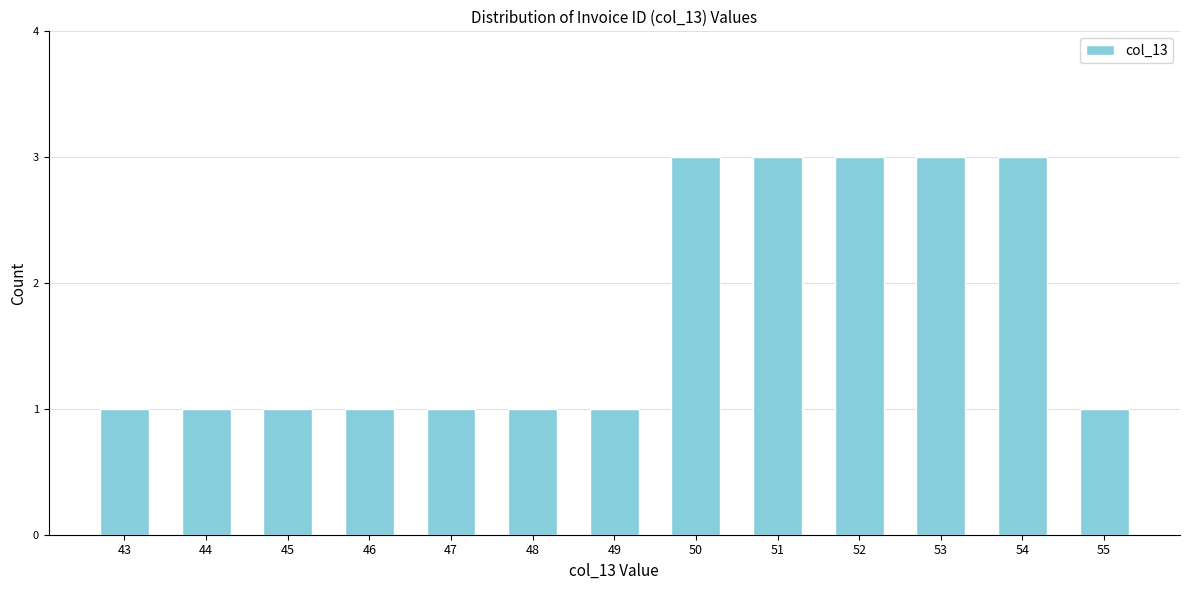

Reading left to right, transcribe all the data shown in this chart.

43=1	44=1	45=1	46=1	47=1	48=1	49=1	50=3	51=3	52=3	53=3	54=3	55=1